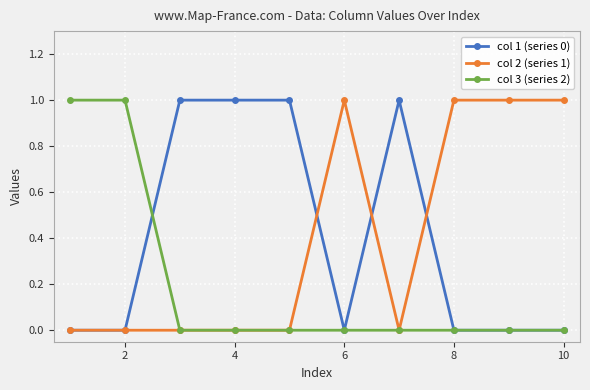

Is this an area chart (filled region under the line)?

No